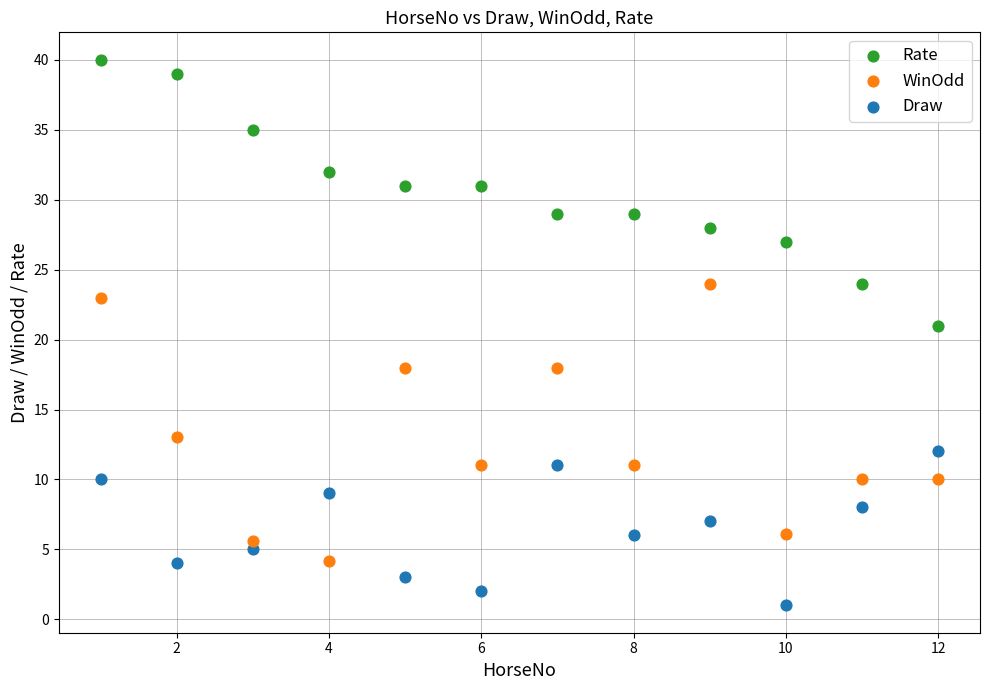

Which series contains the lowest Y value?

Draw